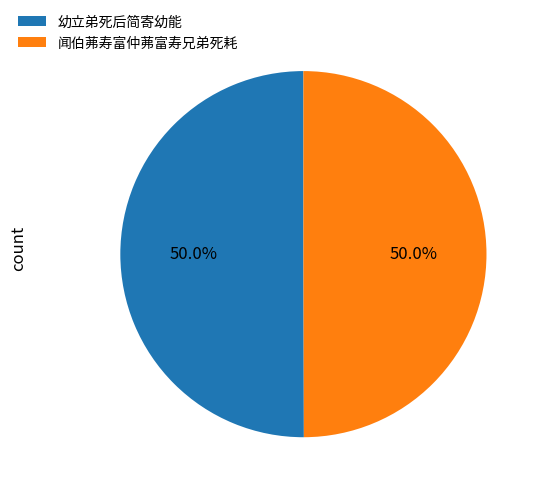

True or false: 幼立弟死后简寄幼能 accounts for 16% of the total.

False